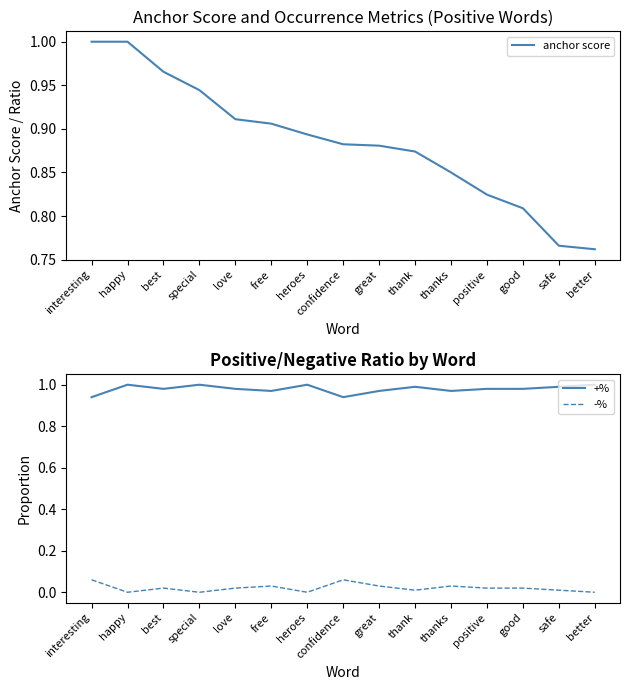

What is the sum of the -% values at thanks and confidence?

0.1